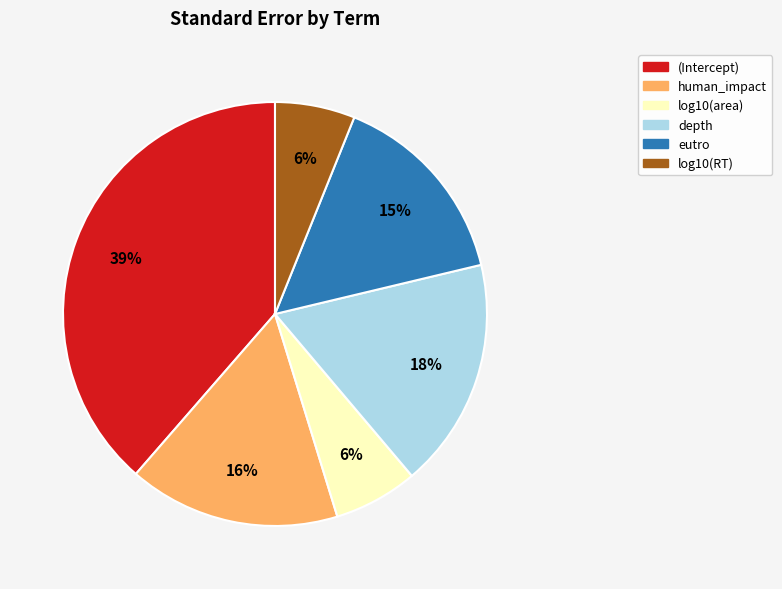

Does any single category account for the majority?

No